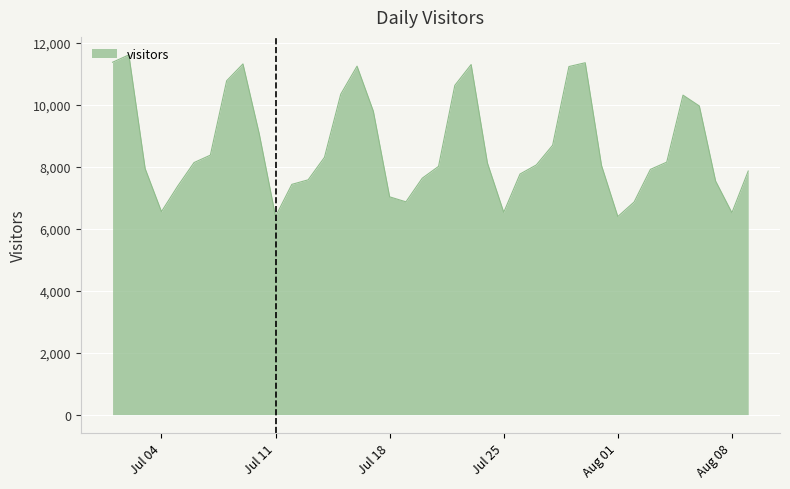

What is the average value?

8661